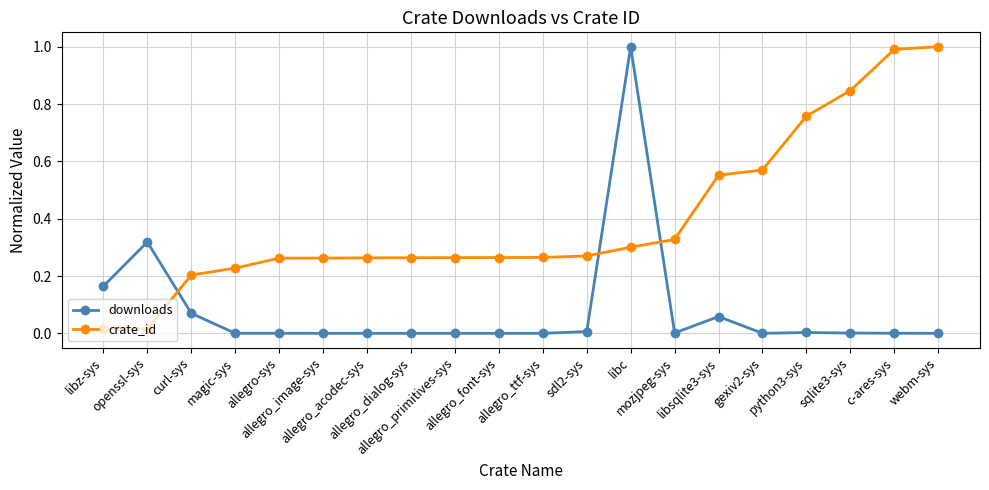

What position from the left is allegro-sys?

5